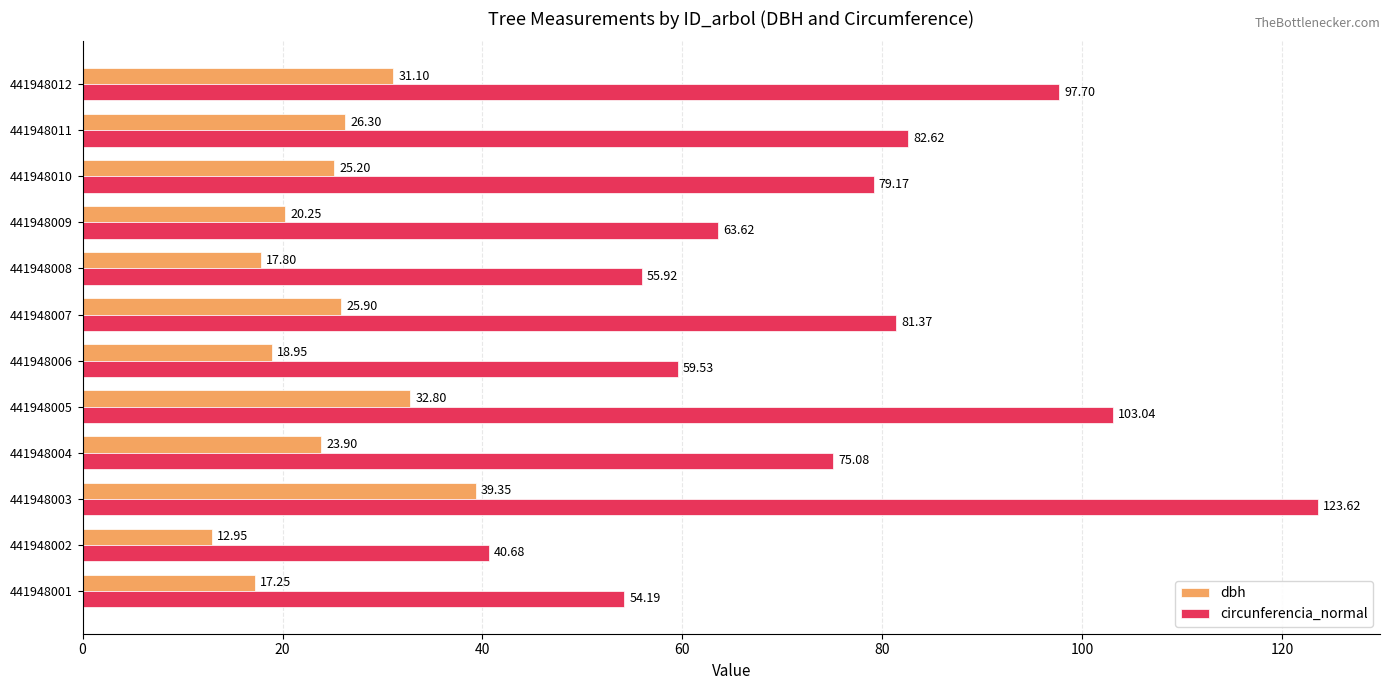

Rank the series by their average value, from highest to lowest.

circunferencia_normal, dbh